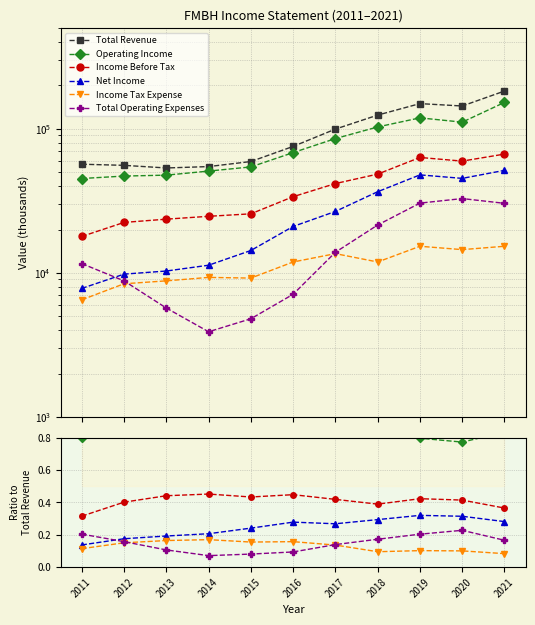

How many interior local peaks does the Income Tax Expense series have?

3